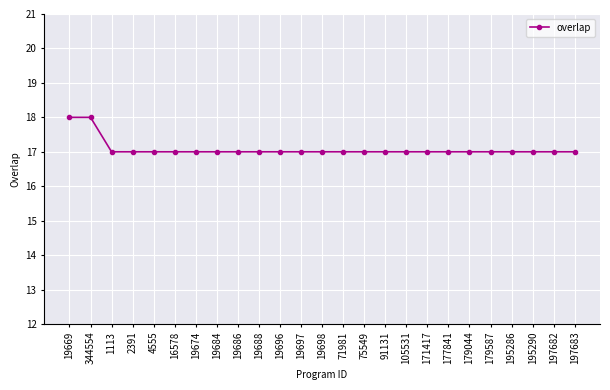

What is the value of the 17th point from the left?

17